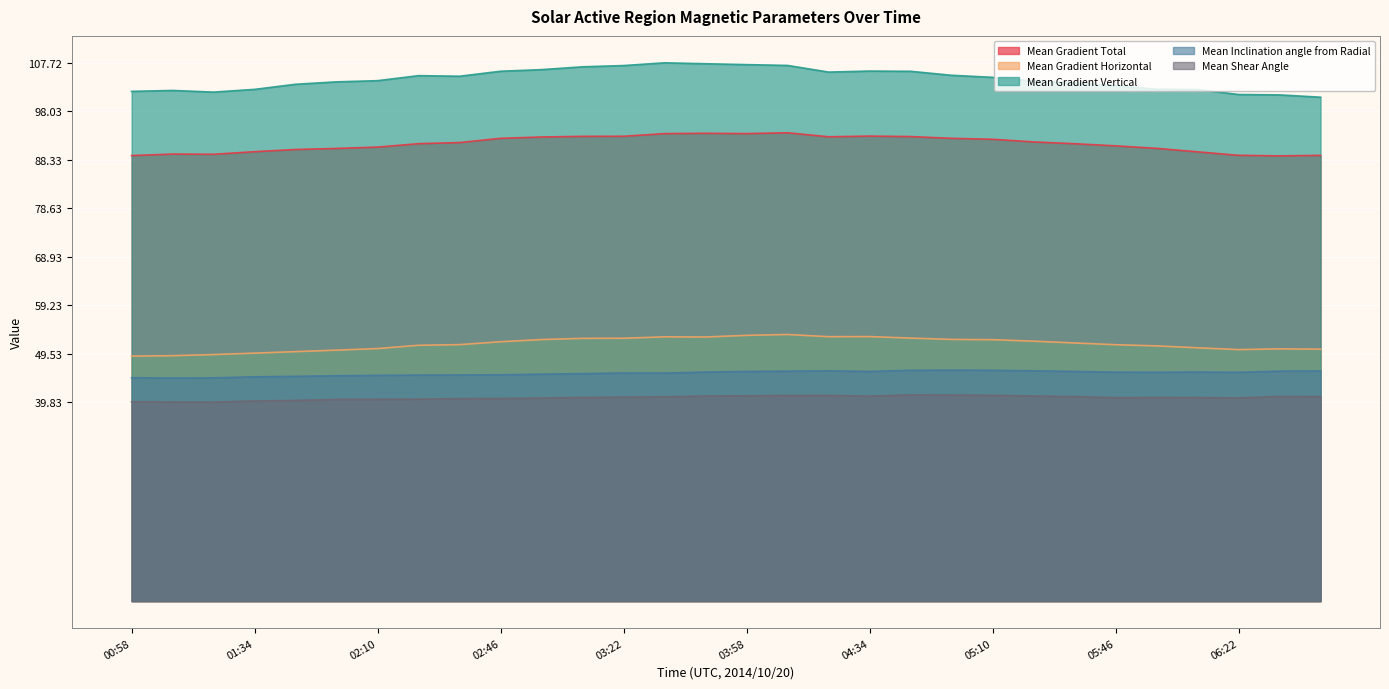

At which label is Mean Gradient Total closest to 91?

05:46